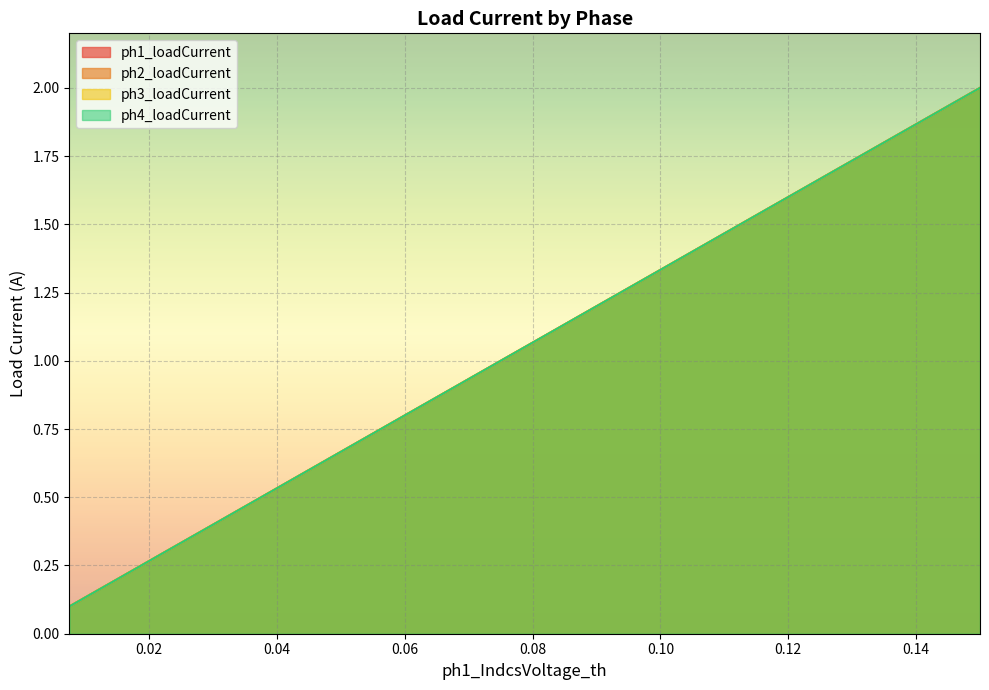

What is the value of the ph3_loadCurrent point at the 6th from the left?

0.6